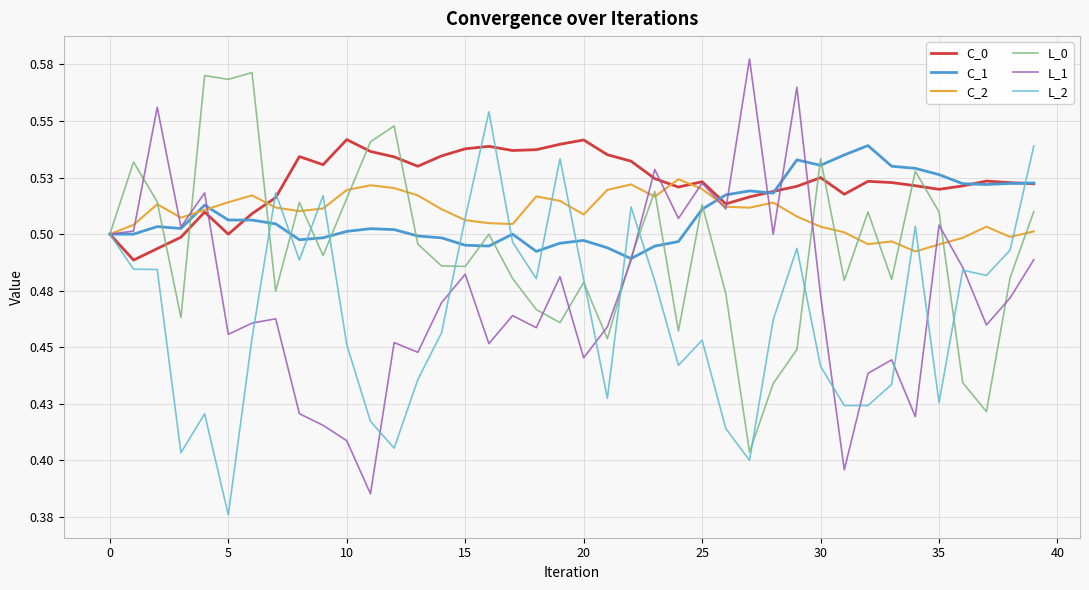

What are all the series names shown in the legend?

C_0, C_1, C_2, L_0, L_1, L_2